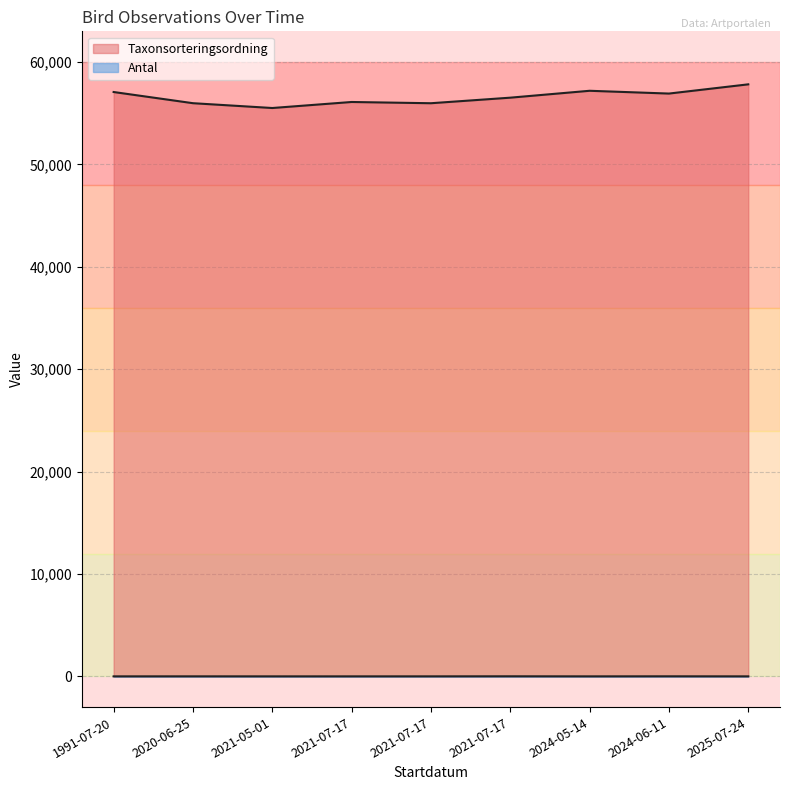

Reading right to left, extract all data points from this chart.

Antal: 1	6	1	7	2	1	1	3	1
Taxonsorteringsordning: 57823	56922	57194	56521	55978	56099	55511	55981	57073